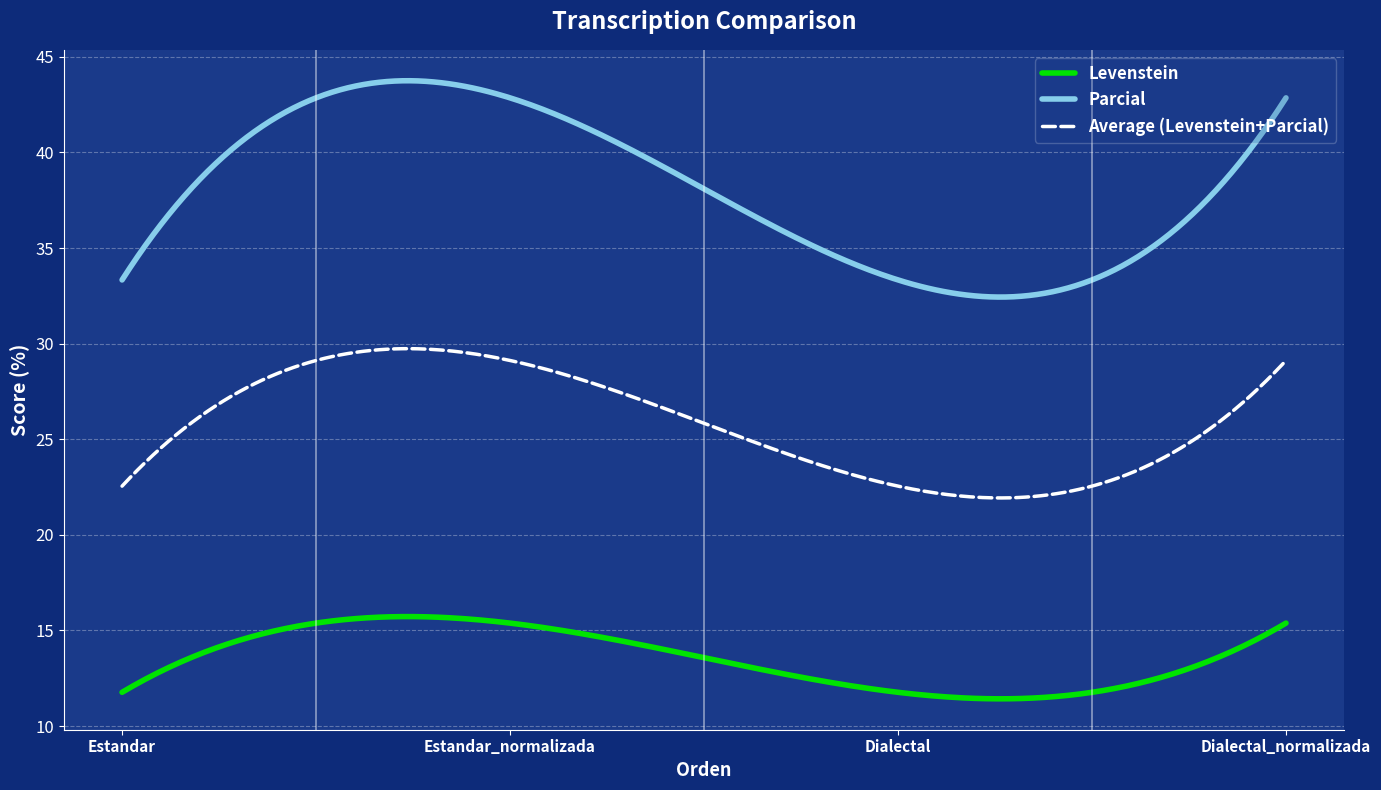

What is the average value of the Parcial series?

38.1